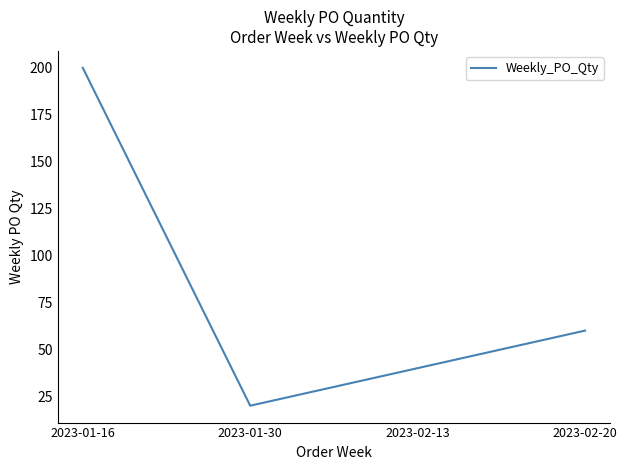

What is the smallest value displayed?

20